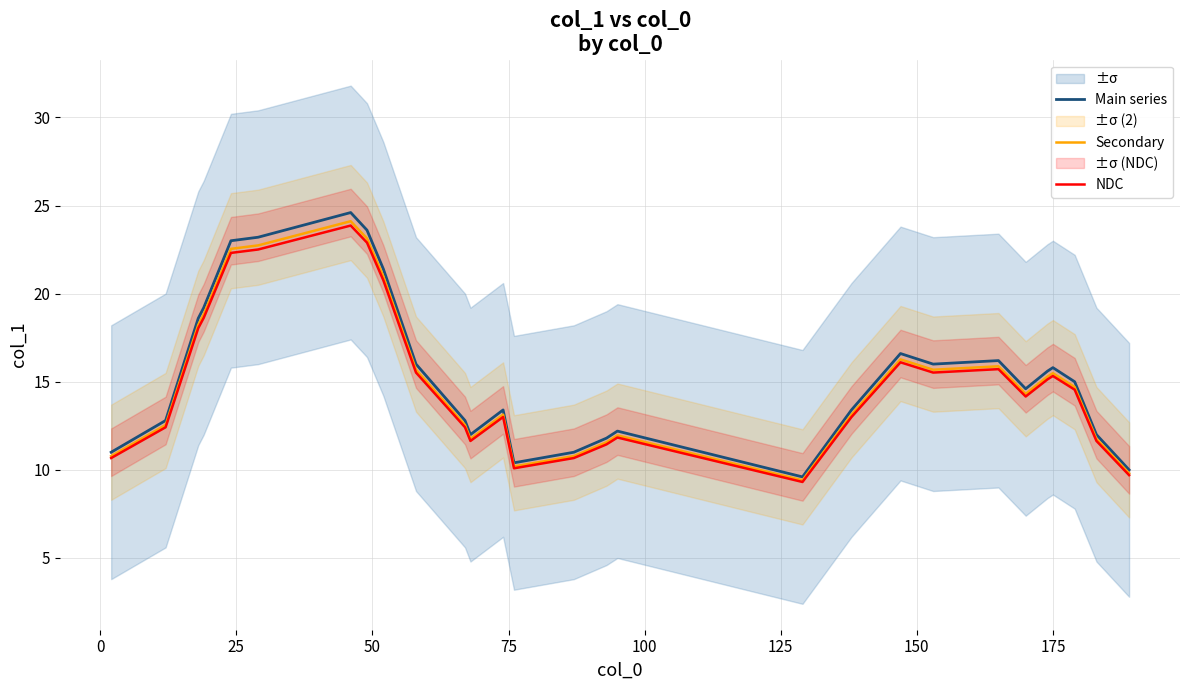

What are all the series names shown in the legend?

Main series, Secondary, NDC